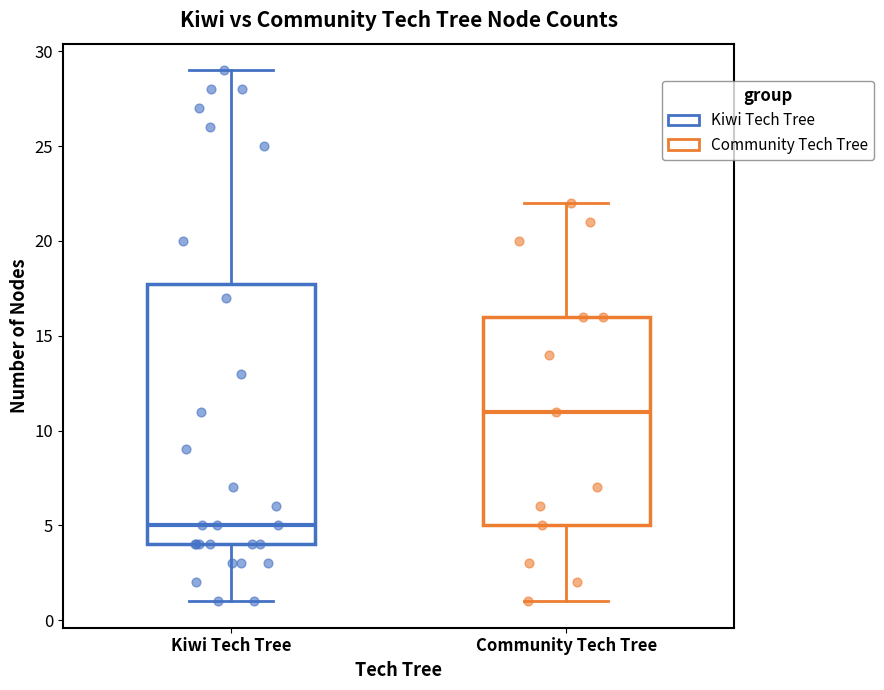

Which box's median line is the lowest?

Kiwi Tech Tree